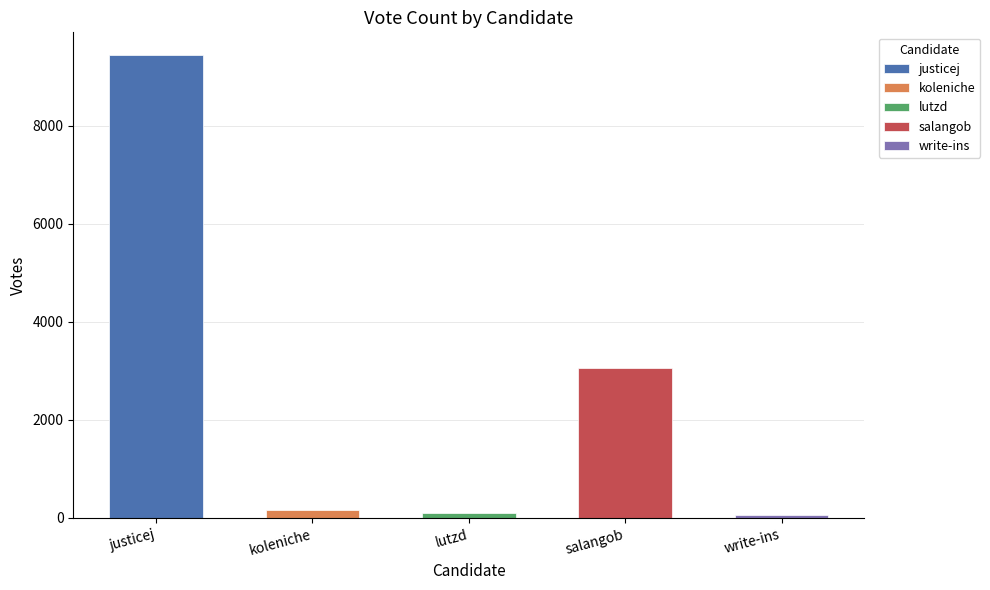

What is the average value?

2559